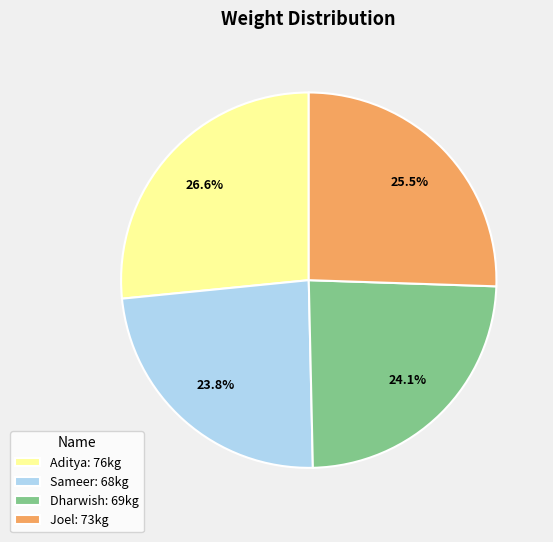

What percentage do Sameer and Joel together represent?

49.3%